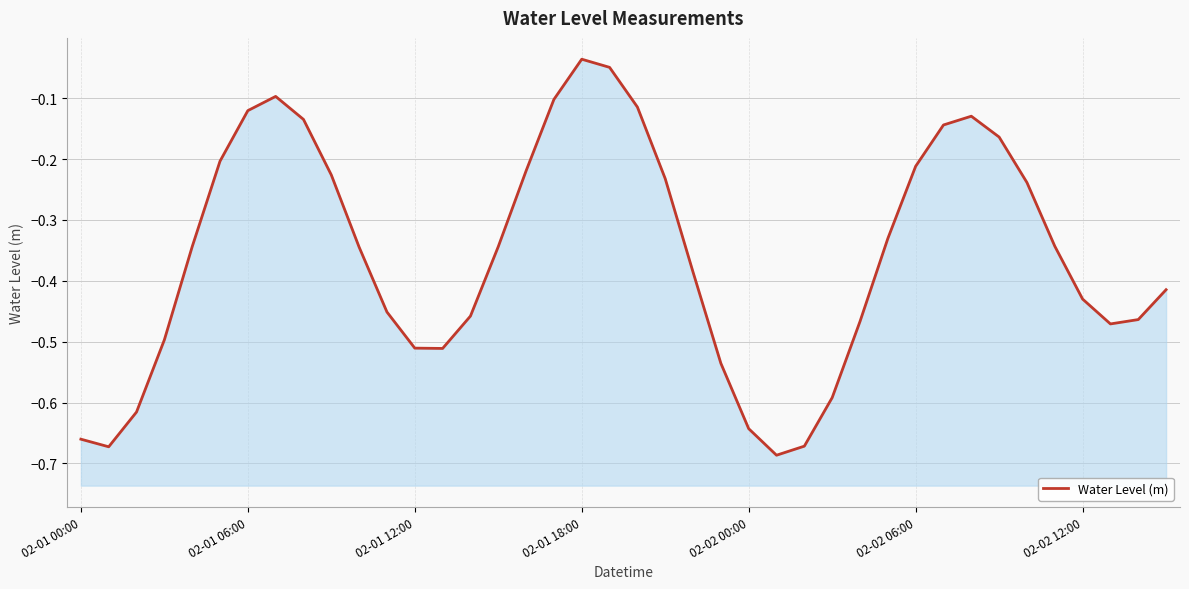

At which label is the value closest to 0?

02-01 18:00